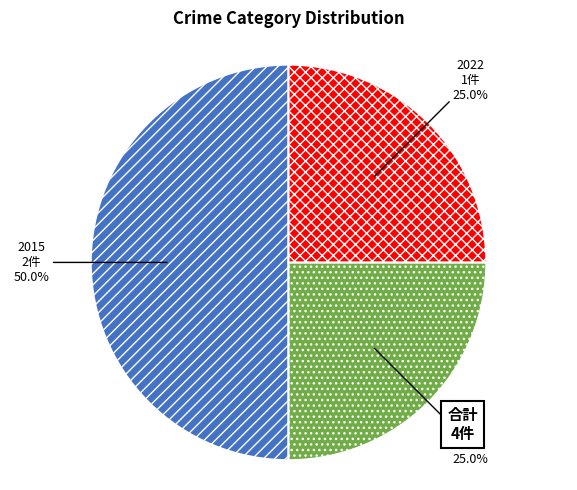

What portion of the pie excludes 2020 1件?

75.0%